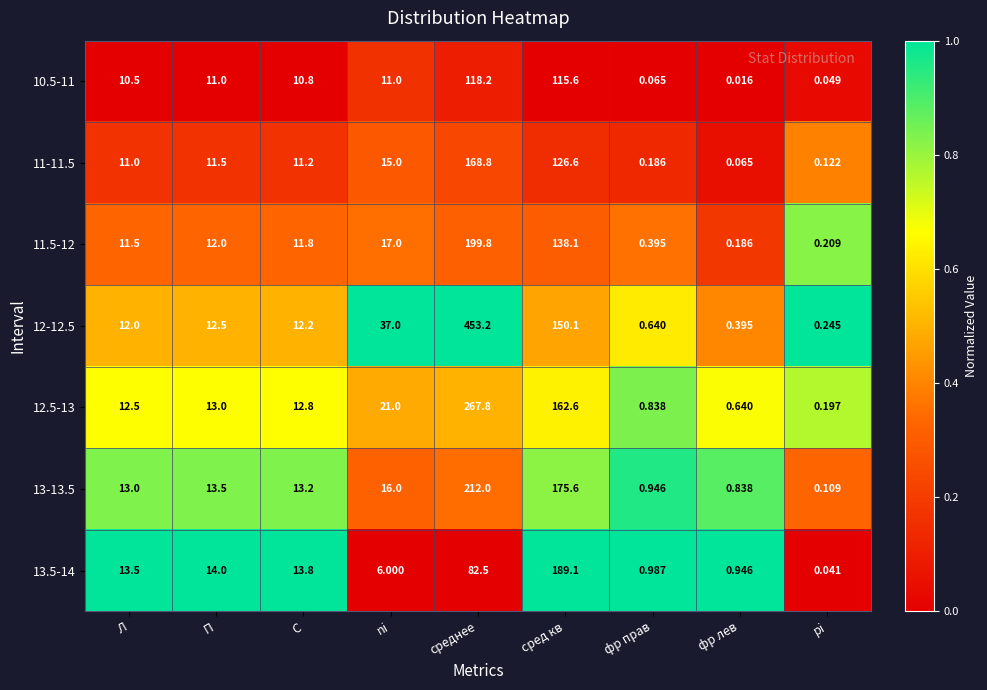

At how many categories does at least one series exceed 0?

9